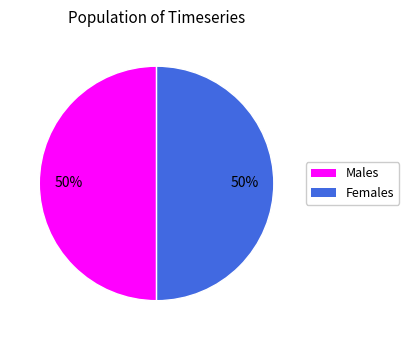

What is the ratio of the value at Females to the value at Males?

1.0